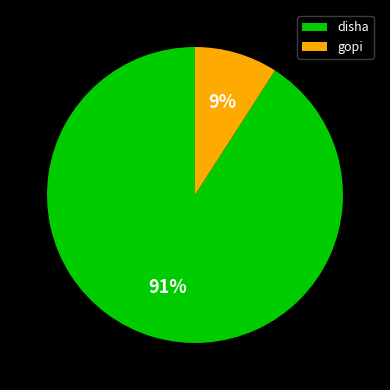

Is the sum of disha and gopi greater than half?

Yes